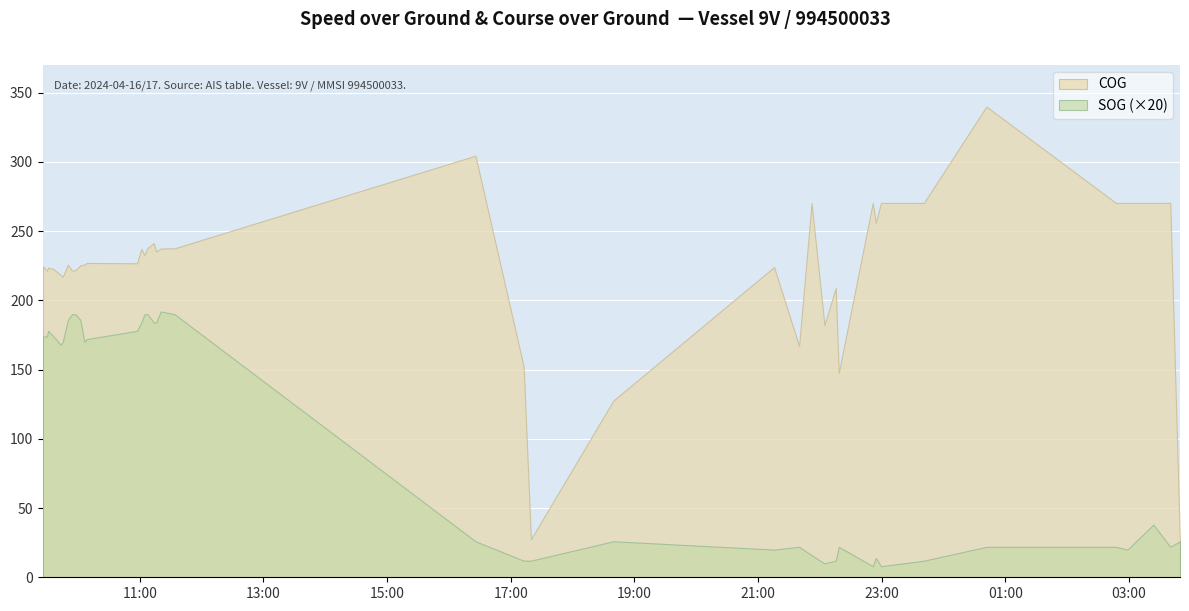

True or false: SOG and COG intersect in this chart.

False